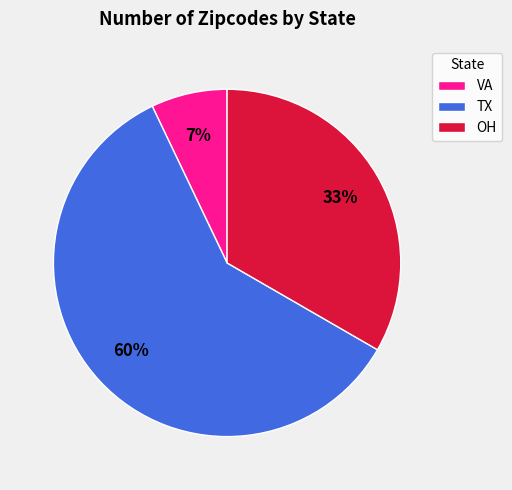

What is the ratio of the value at OH to the value at VA?

4.7